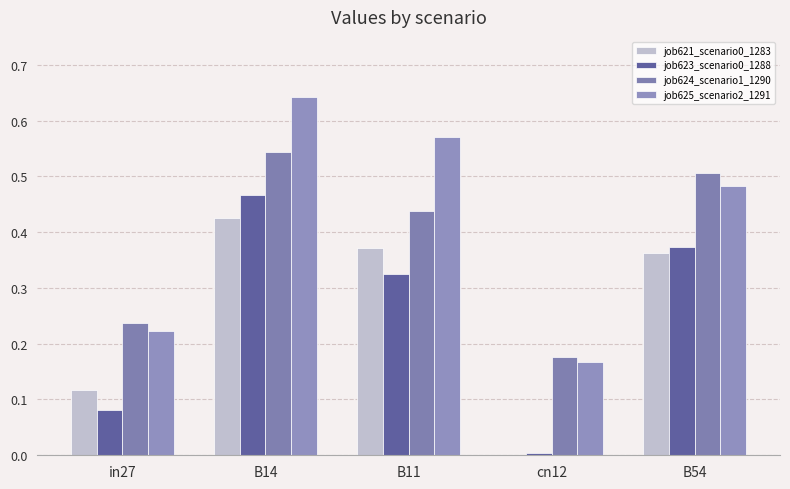

What is the difference between the highest and lowest values at in27?

0.2